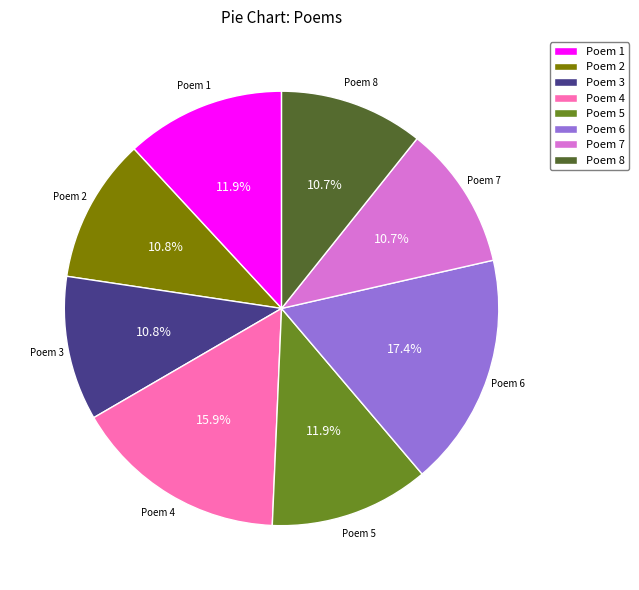

How many slices are in this pie chart?

8